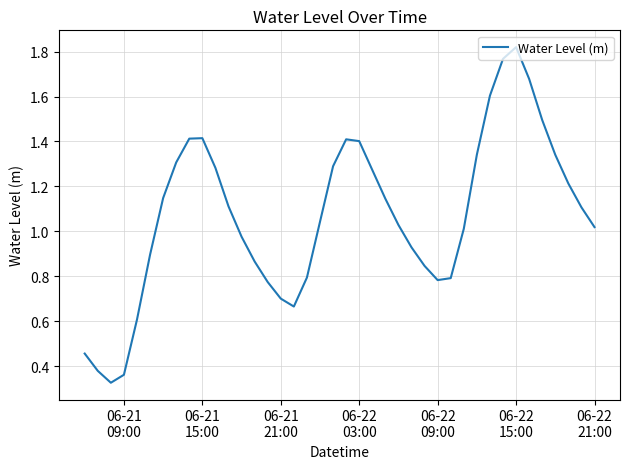

What is the difference between the maximum and minimum values?

1.5